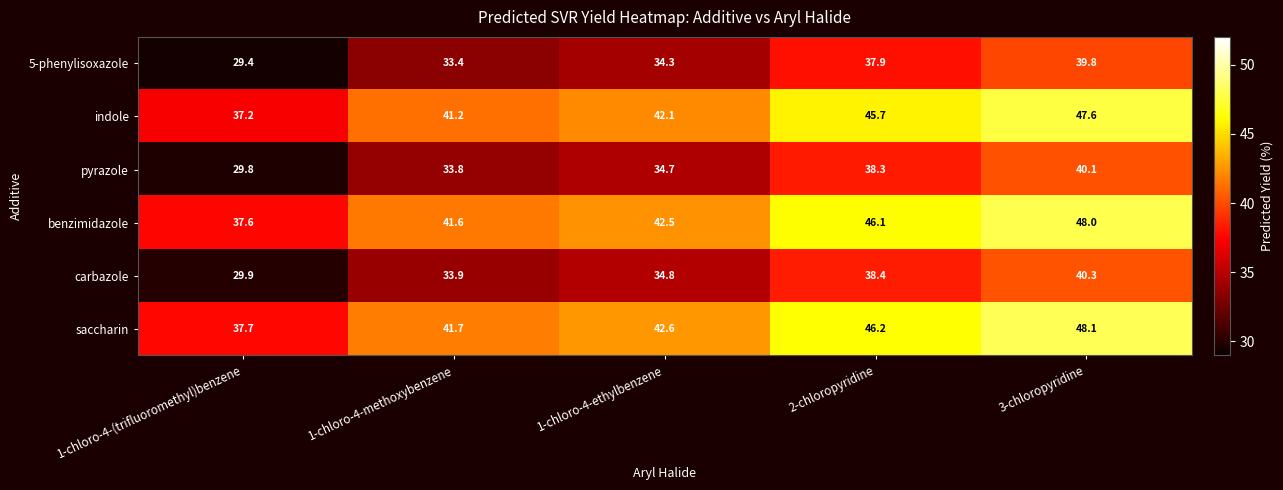

What is the difference between the 5-phenylisoxazole values at 1-chloro-4-(trifluoromethyl)benzene and 3-chloropyridine?

10.4